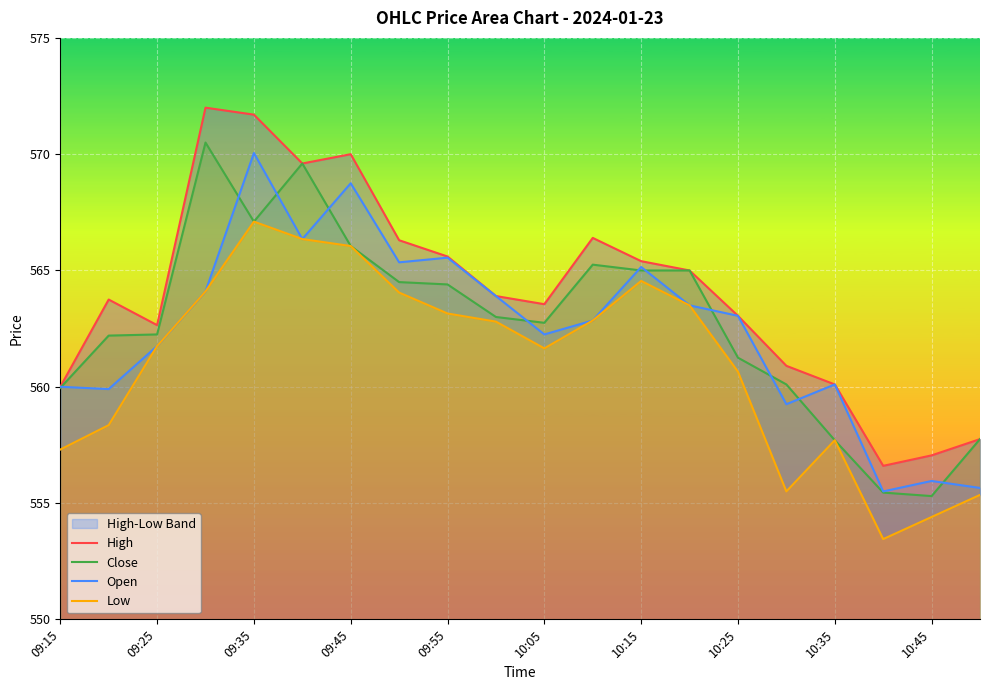

What position from the right is 09:15?

20